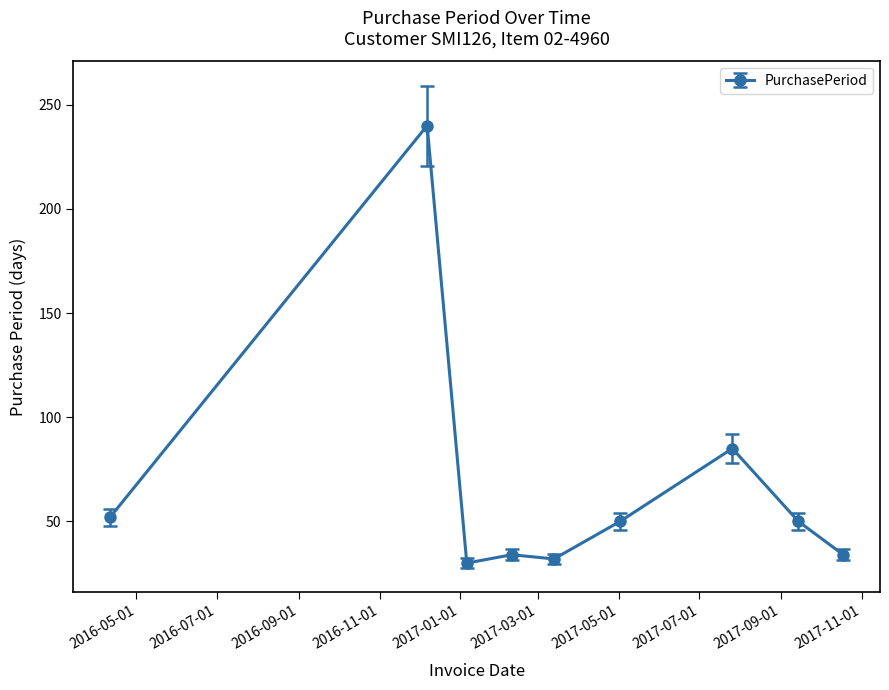

What is the difference between the second highest and minimum values?

55